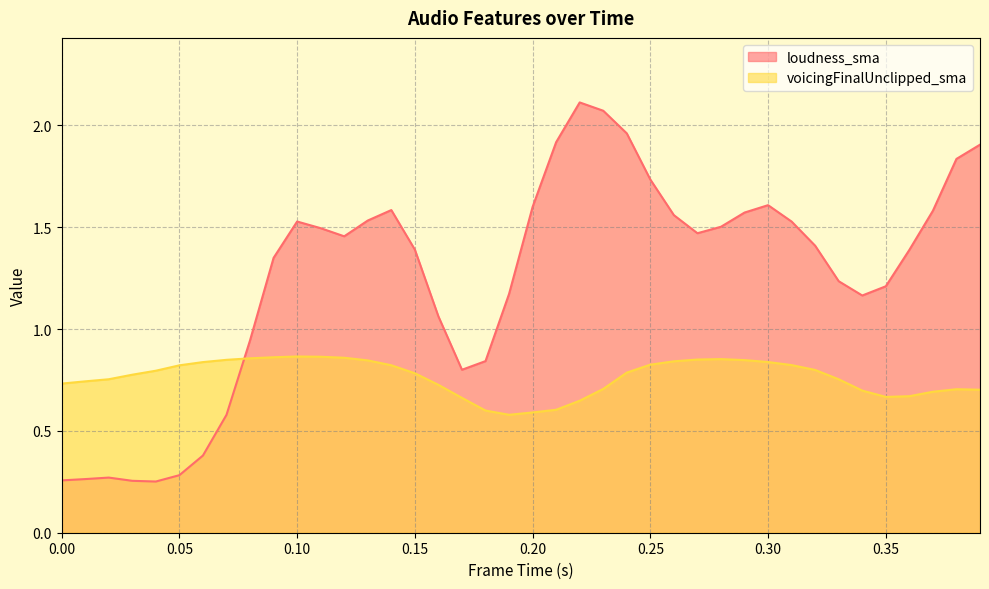

Which series has the largest total across all categories?

loudness_sma